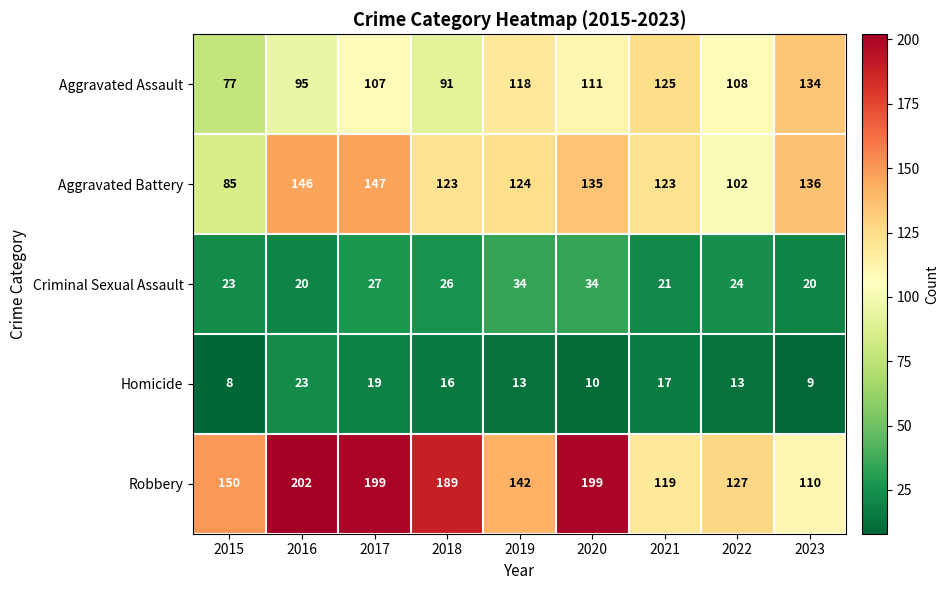

What is the sum of the Aggravated Assault values at 2015 and 2022?

185